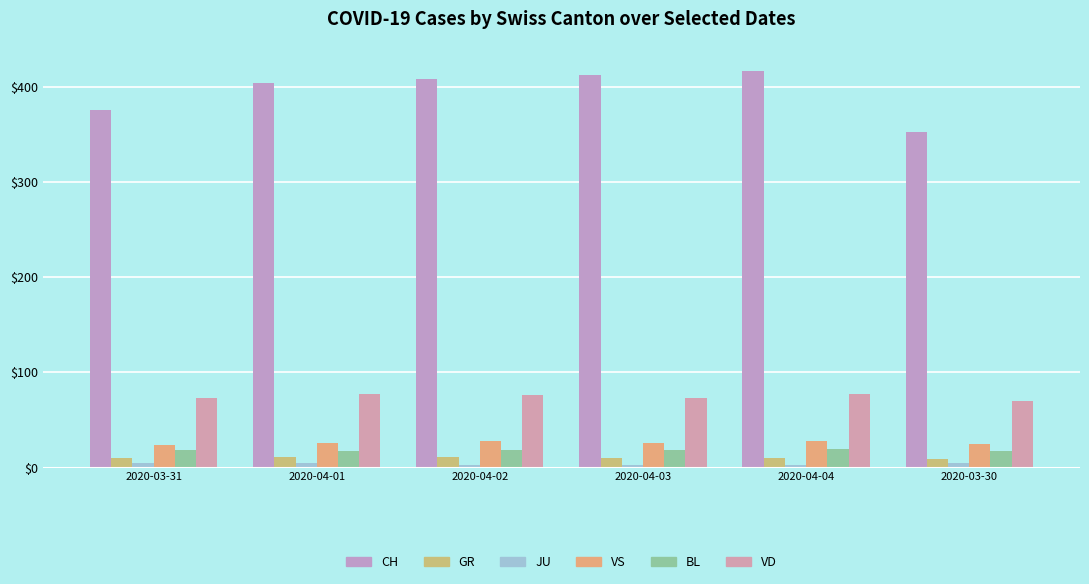

List the series in order of their peak value, lowest first.

JU, GR, BL, VS, VD, CH